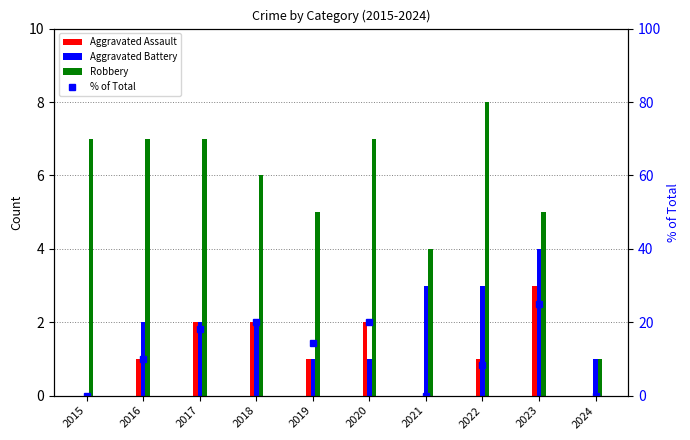

What are all the series names shown in the legend?

Aggravated Assault, Aggravated Battery, Robbery, % of Total